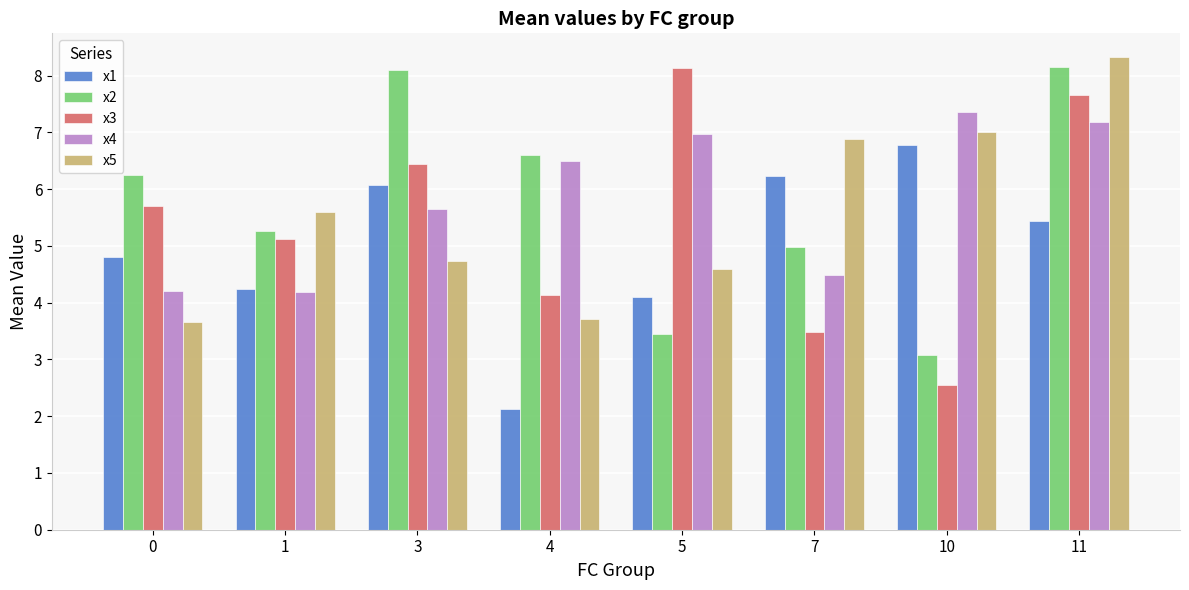

Reading left to right, list all the values displayed in this chart.

x1: 4.8	4.2	6.1	2.1	4.1	6.2	6.8	5.4
x2: 6.2	5.3	8.1	6.6	3.4	5.0	3.1	8.2
x3: 5.7	5.1	6.4	4.1	8.1	3.5	2.6	7.7
x4: 4.2	4.2	5.6	6.5	7.0	4.5	7.4	7.2
x5: 3.7	5.6	4.7	3.7	4.6	6.9	7.0	8.3